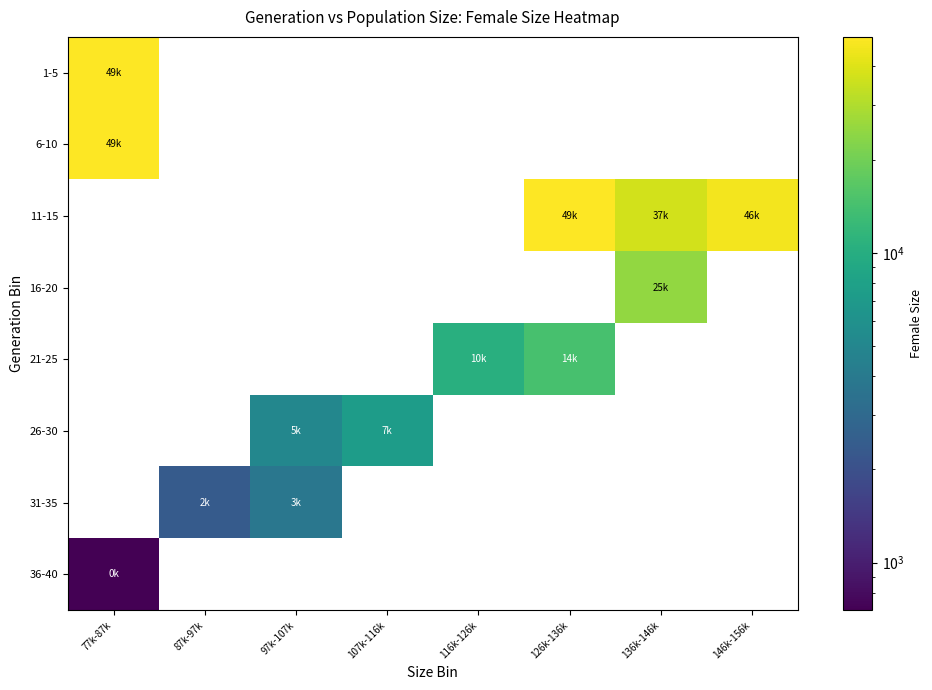

Which series has the largest total across all categories?

11-15